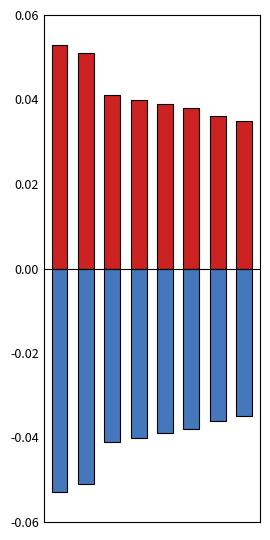

True or false: Negative has a value of -0.1 at 1.

False